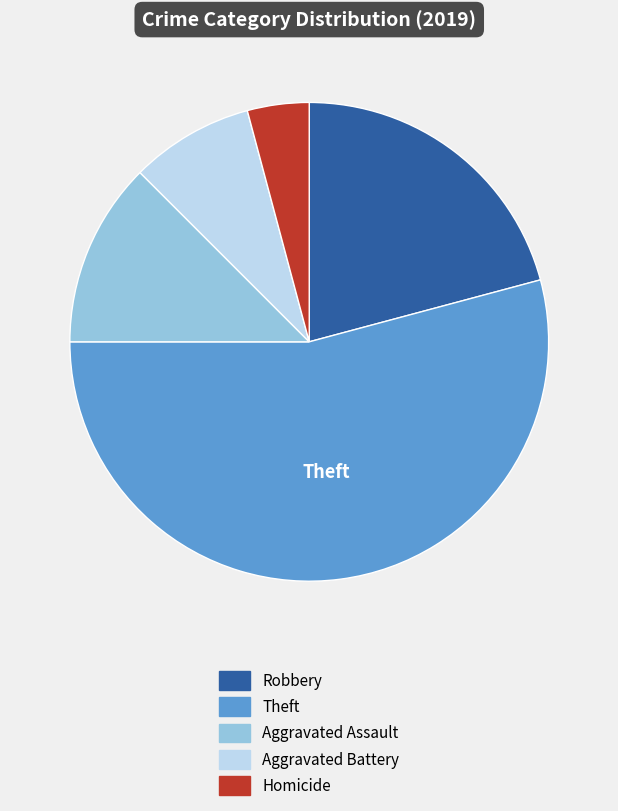

Is there any slice that represents more than half of the pie?

Yes